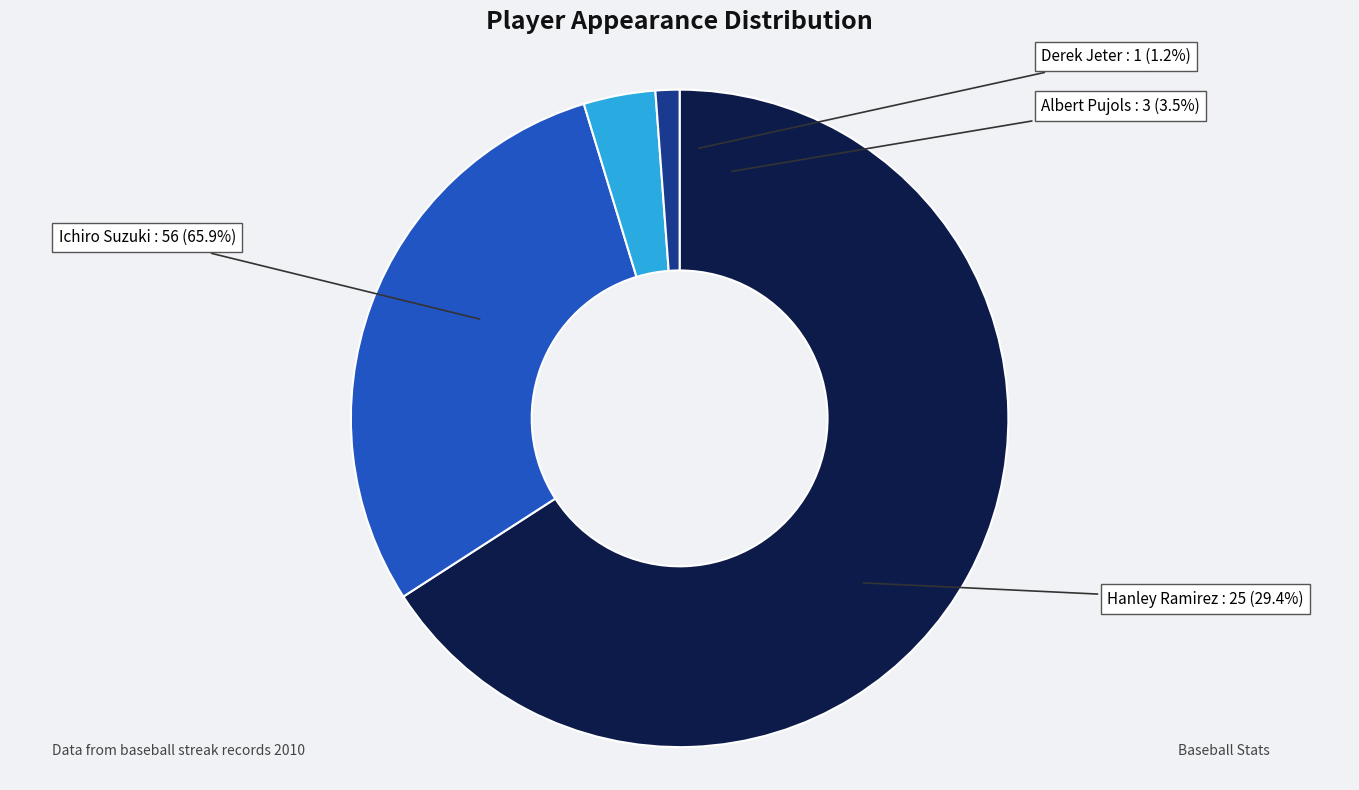

Count the number of slices in the pie.

4